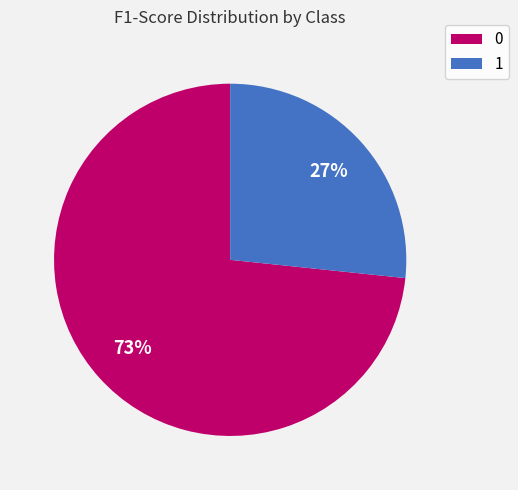

Rank the categories by value from lowest to highest.

1, 0